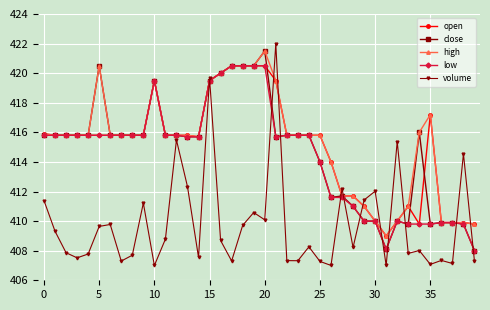

True or false: open has more than 0 points higher than both neighbors.

True